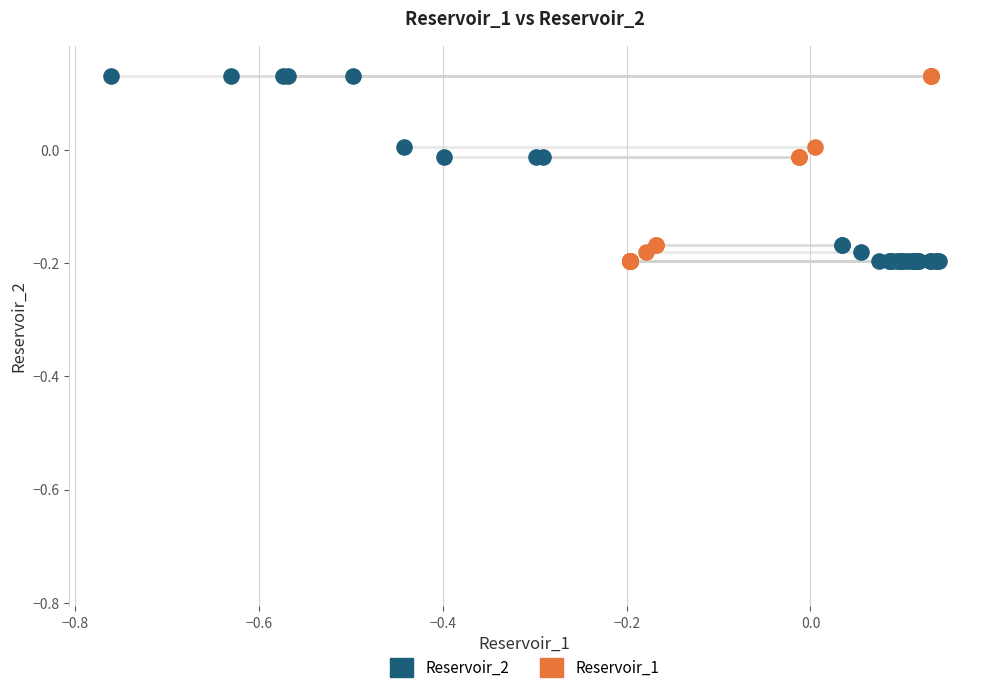

What are all the series names shown in the legend?

Reservoir_2, Reservoir_1